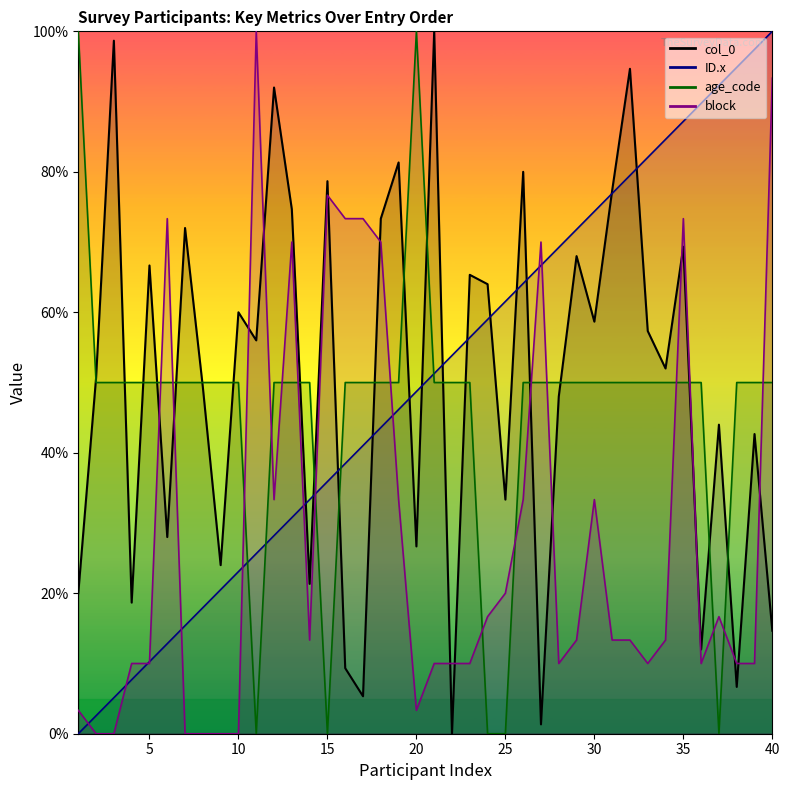

Count the number of data series in this chart.

4